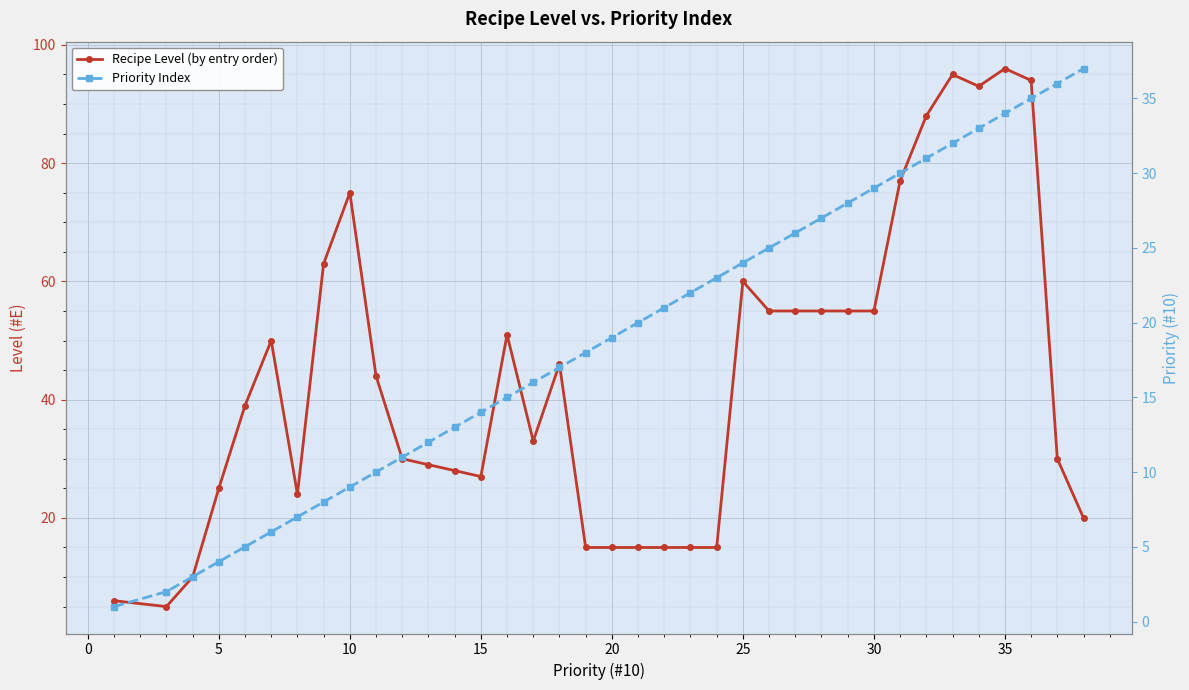

How many interior local valleys does the Recipe Level (by entry order) series have?

5